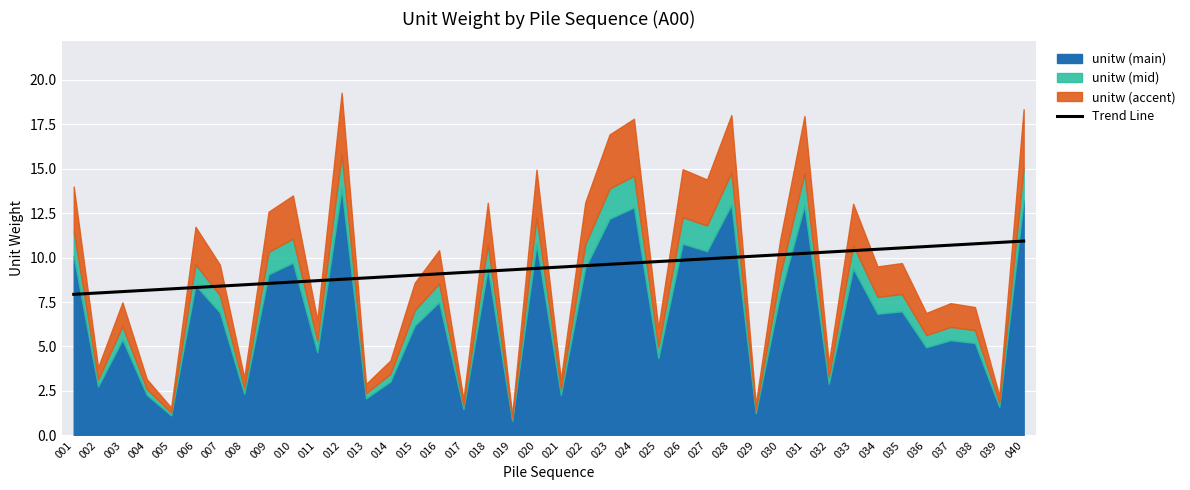

What is the minimum value for Trend Line?

7.9